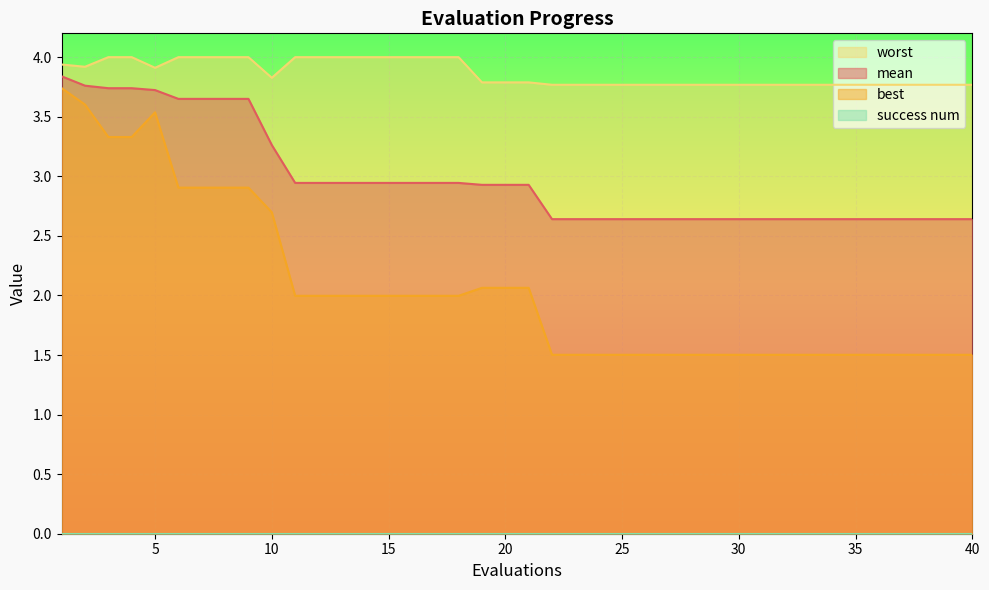

Reading left to right, list all the values displayed in this chart.

mean: 1=3.8	2=3.8	3=3.7	4=3.7	5=3.7	6=3.6	7=3.6	8=3.6	9=3.6	10=3.3	11=2.9	12=2.9	13=2.9	14=2.9	15=2.9	16=2.9	17=2.9	18=2.9	19=2.9	20=2.9	21=2.9	22=2.6	23=2.6	24=2.6	25=2.6	26=2.6	27=2.6	28=2.6	29=2.6	30=2.6	31=2.6	32=2.6	33=2.6	34=2.6	35=2.6	36=2.6	37=2.6	38=2.6	39=2.6	40=2.6
best: 1=3.7	2=3.6	3=3.3	4=3.3	5=3.5	6=2.9	7=2.9	8=2.9	9=2.9	10=2.7	11=2.0	12=2.0	13=2.0	14=2.0	15=2.0	16=2.0	17=2.0	18=2.0	19=2.1	20=2.1	21=2.1	22=1.5	23=1.5	24=1.5	25=1.5	26=1.5	27=1.5	28=1.5	29=1.5	30=1.5	31=1.5	32=1.5	33=1.5	34=1.5	35=1.5	36=1.5	37=1.5	38=1.5	39=1.5	40=1.5
worst: 1=3.9	2=3.9	3=4.0	4=4.0	5=3.9	6=4.0	7=4.0	8=4.0	9=4.0	10=3.8	11=4.0	12=4.0	13=4.0	14=4.0	15=4.0	16=4.0	17=4.0	18=4.0	19=3.8	20=3.8	21=3.8	22=3.8	23=3.8	24=3.8	25=3.8	26=3.8	27=3.8	28=3.8	29=3.8	30=3.8	31=3.8	32=3.8	33=3.8	34=3.8	35=3.8	36=3.8	37=3.8	38=3.8	39=3.8	40=3.8